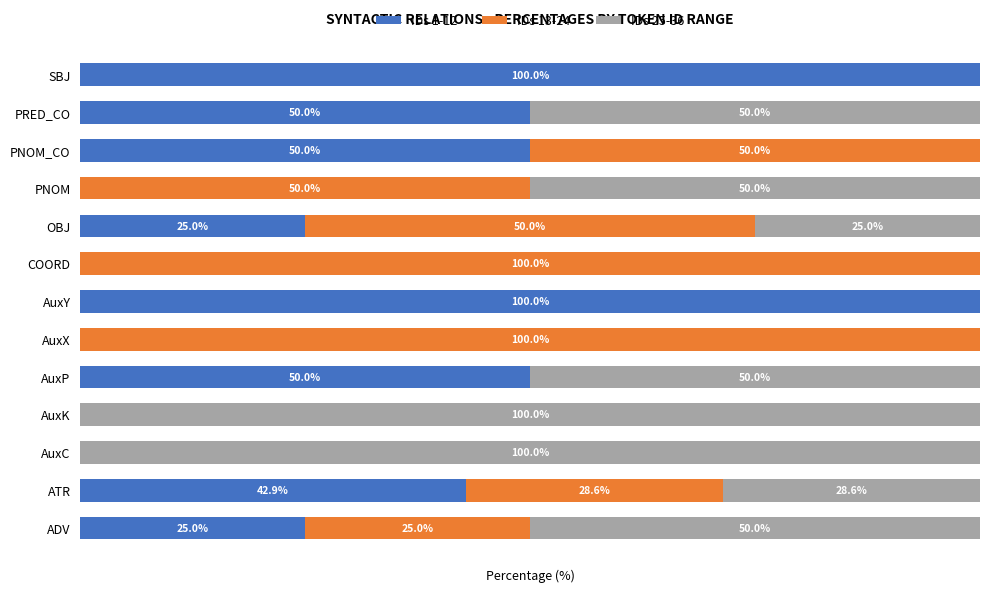

What is the difference between the maximum and minimum values in the IDs 25-36 series?

100.0